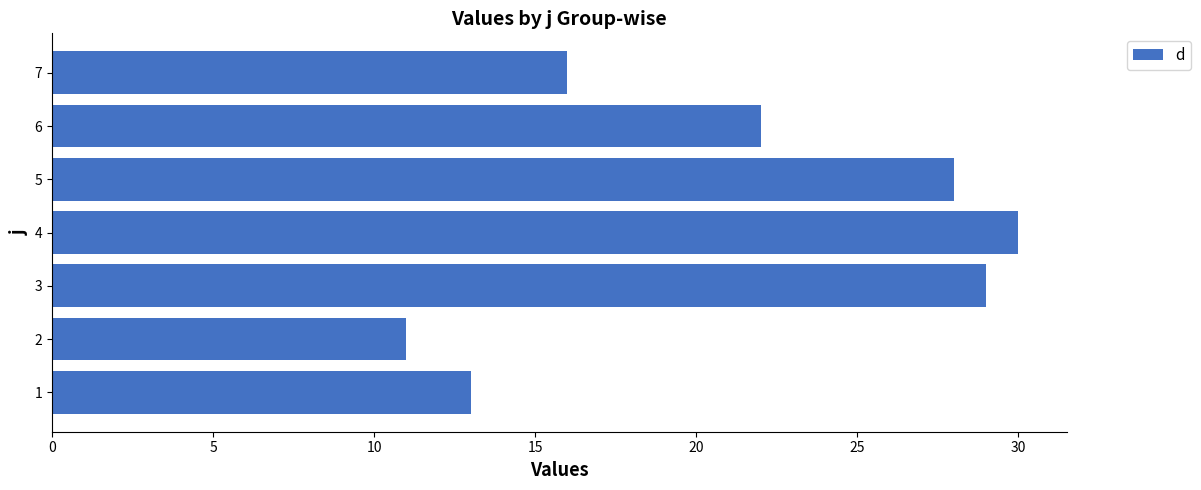

Reading bottom to top, what are all the values shown in this chart?

1=13	2=11	3=29	4=30	5=28	6=22	7=16